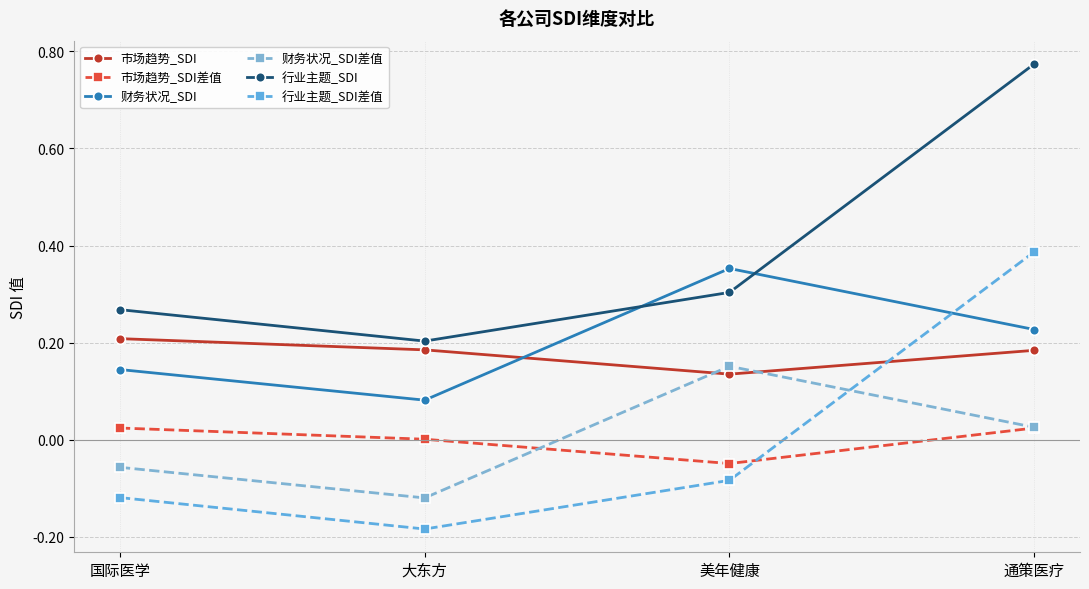

Reading left to right, what are all the values shown in this chart?

市场趋势_SDI: 0.2	0.2	0.1	0.2
市场趋势_SDI差值: 0.0	0.0	-0.0	0.0
财务状况_SDI: 0.1	0.1	0.4	0.2
财务状况_SDI差值: -0.1	-0.1	0.2	0.0
行业主题_SDI: 0.3	0.2	0.3	0.8
行业主题_SDI差值: -0.1	-0.2	-0.1	0.4